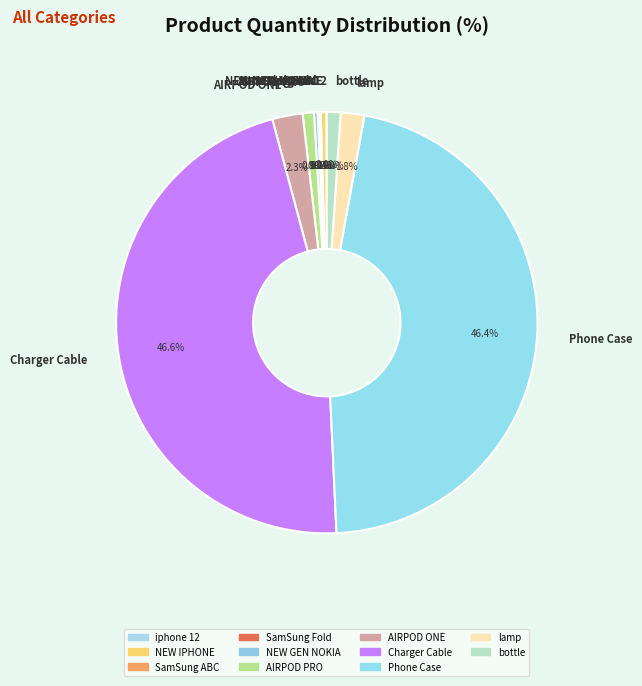

Is AIRPOD ONE the majority of the pie?

No